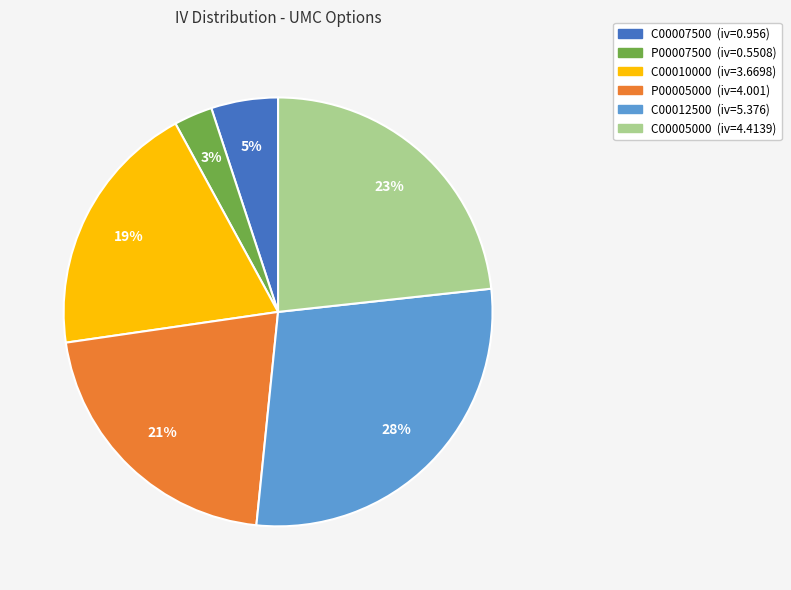

Is there a majority slice in this chart?

No